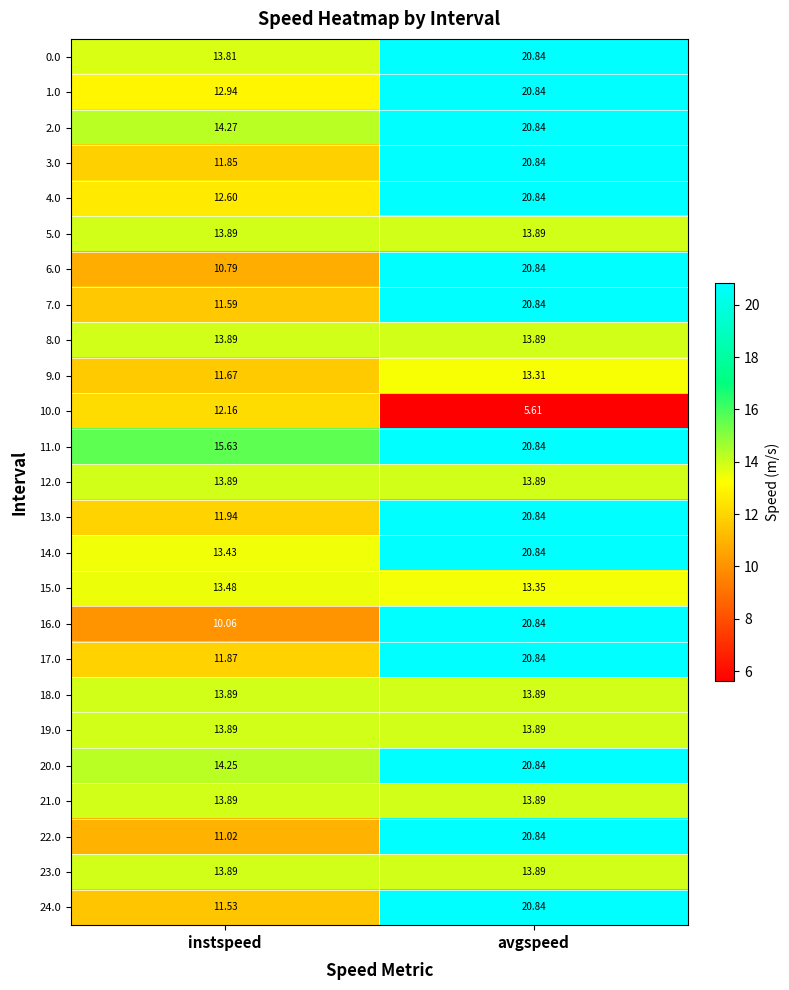

At which category is the sum across all series the highest?

avgspeed